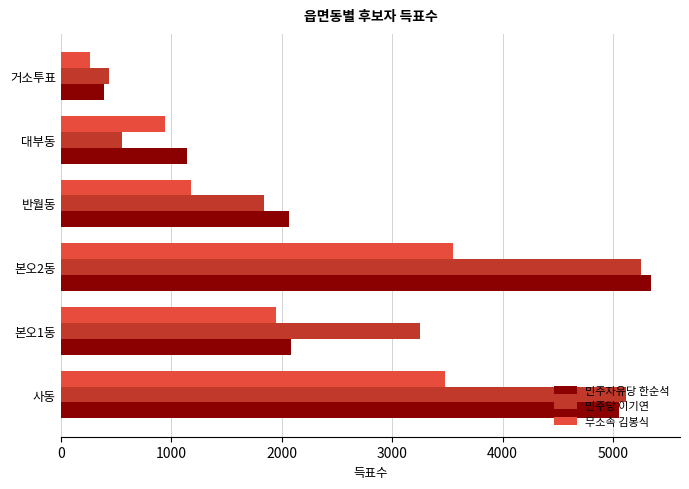

How many data points does each series have?

6